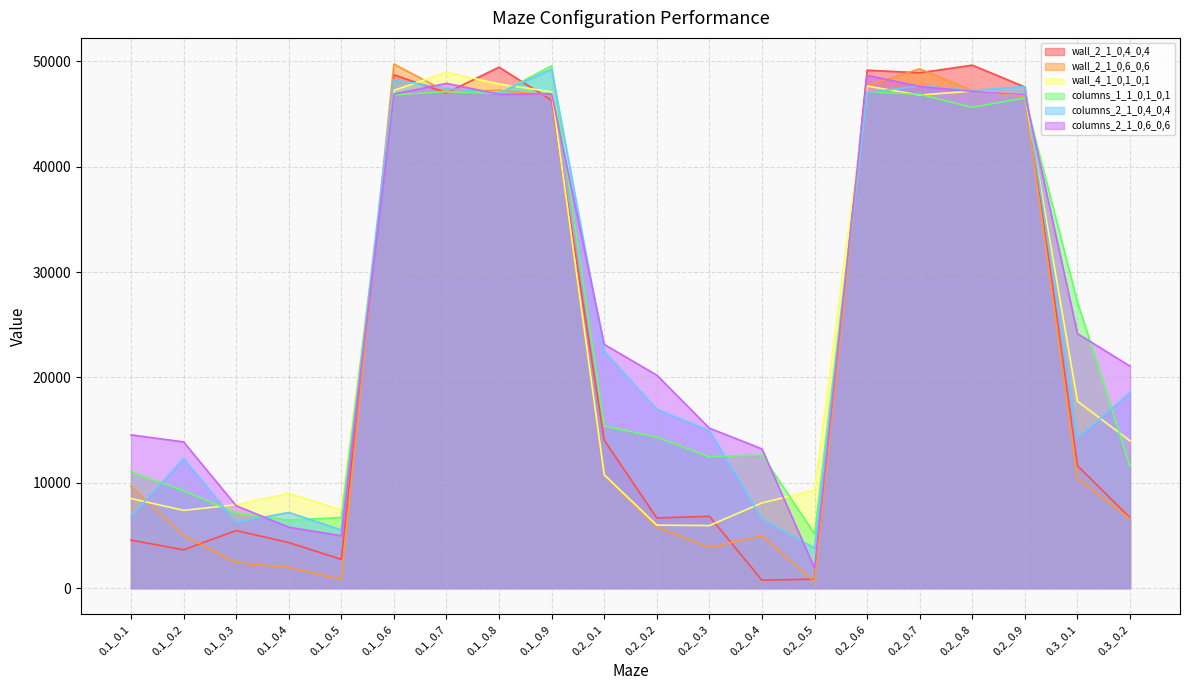

How many series are shown in this chart?

6